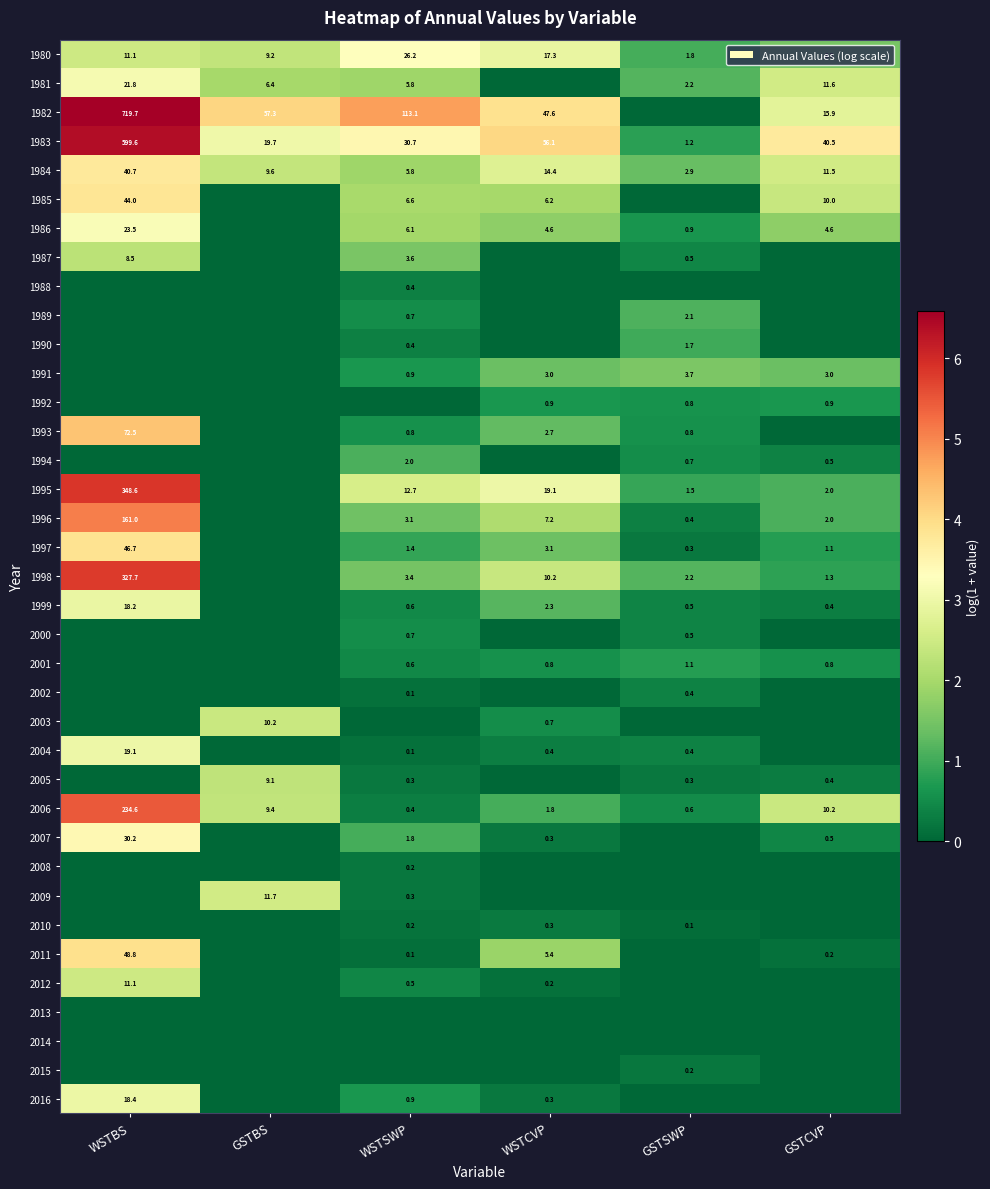

What is the difference between the 2012 values at WSTCVP and WSTSWP?

0.3